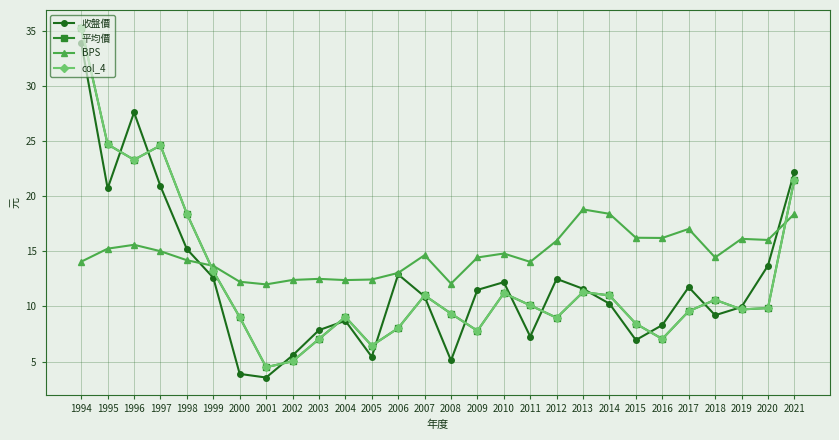

Does the chart have visible grid lines?

Yes